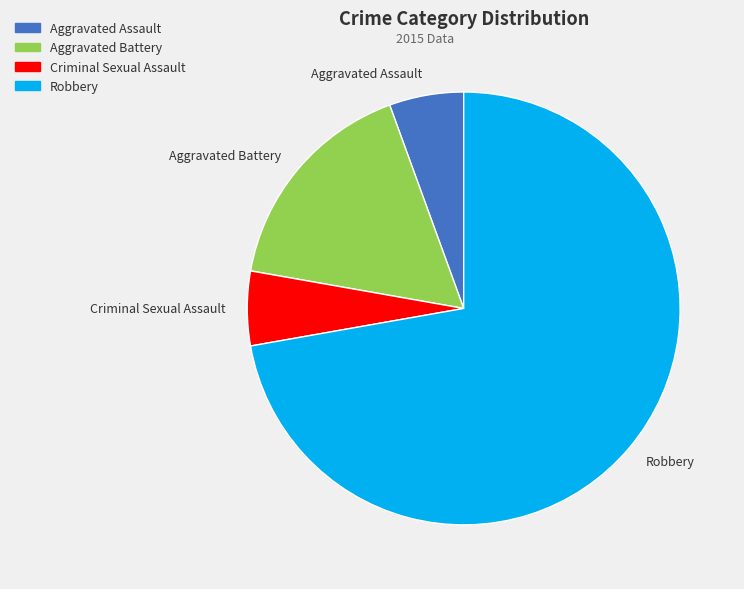

Count the number of slices in the pie.

4